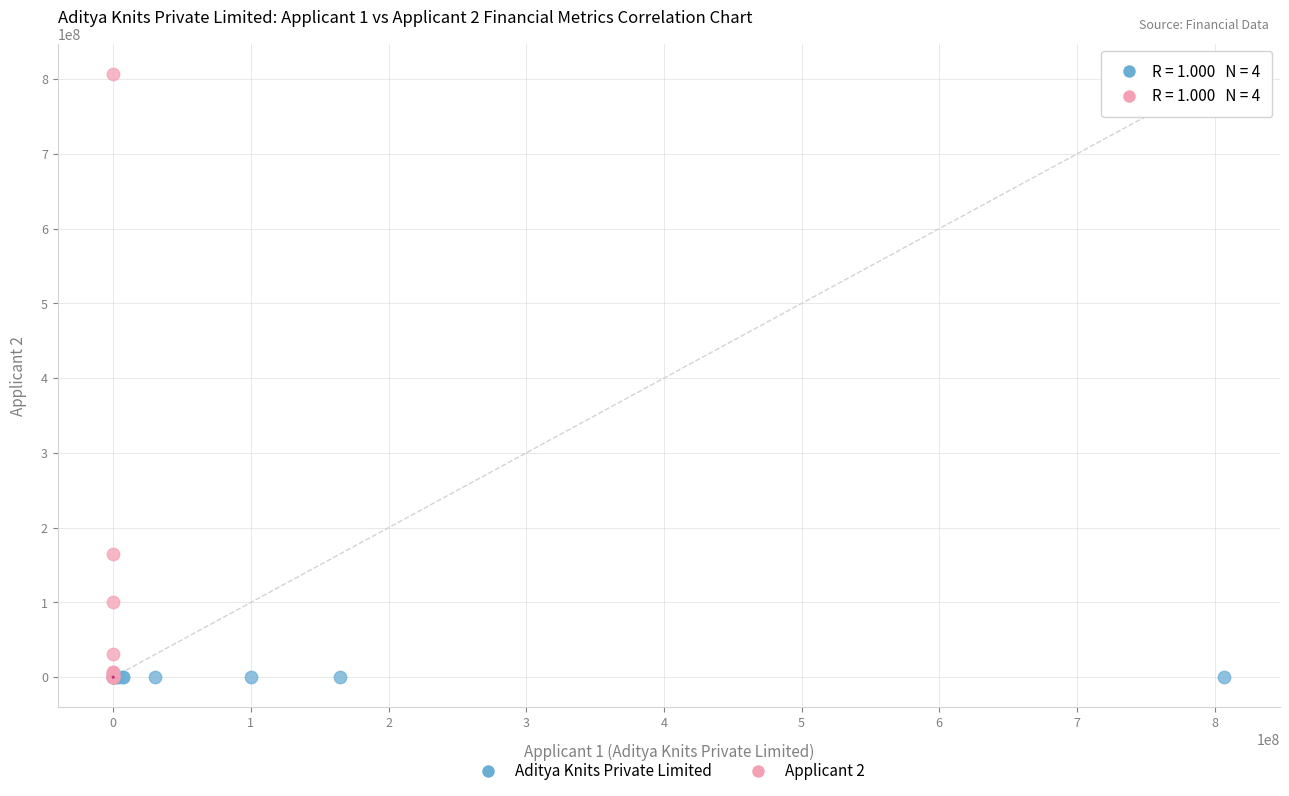

Which series contains the highest Y value?

Applicant 2